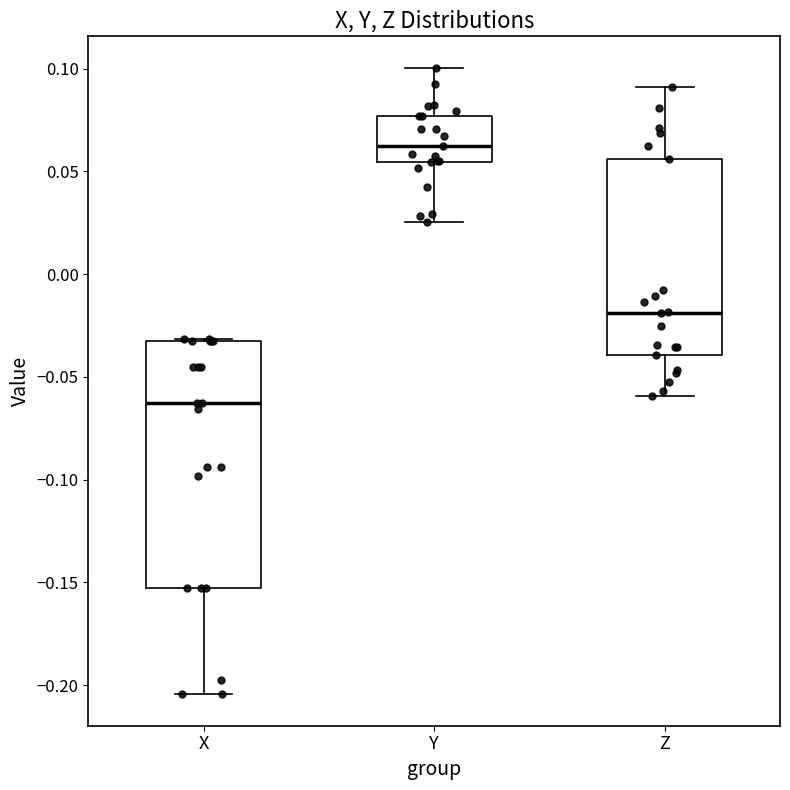

Where does the lower whisker of the box for Y end on the y-axis? The values are not printed on the chart, so give them approximately, as read against the axis.

0.025